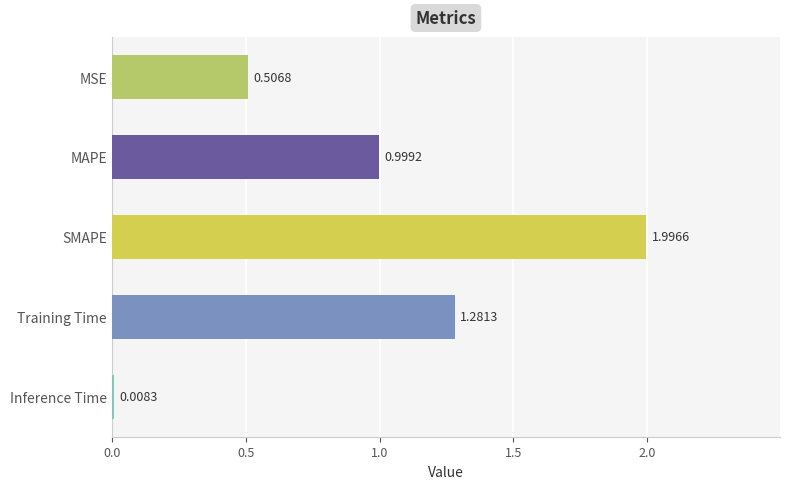

What is the average value?

1.0